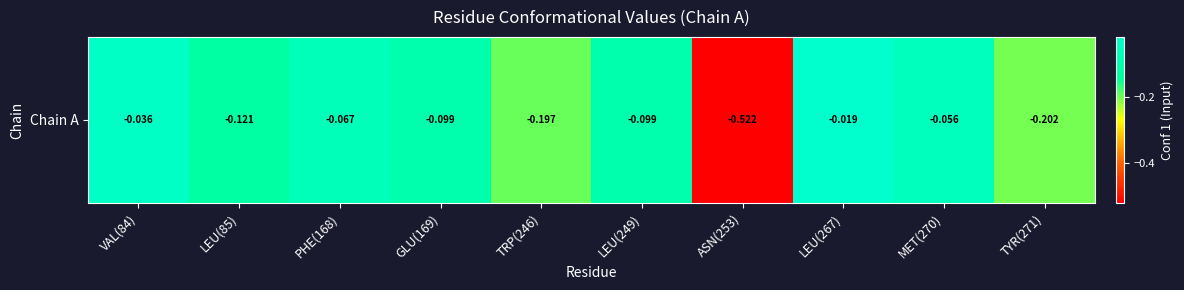

Rank the categories by value from lowest to highest.

ASN(253), TYR(271), TRP(246), LEU(85), GLU(169), LEU(249), PHE(168), MET(270), VAL(84), LEU(267)